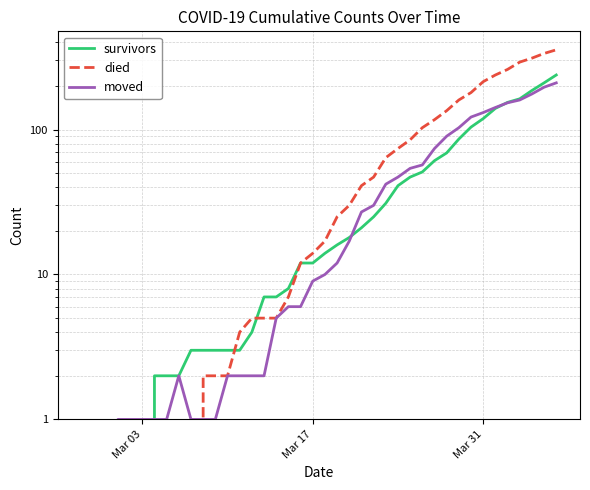

Which series ends up on top after the final intersection of moved and survivors?

survivors